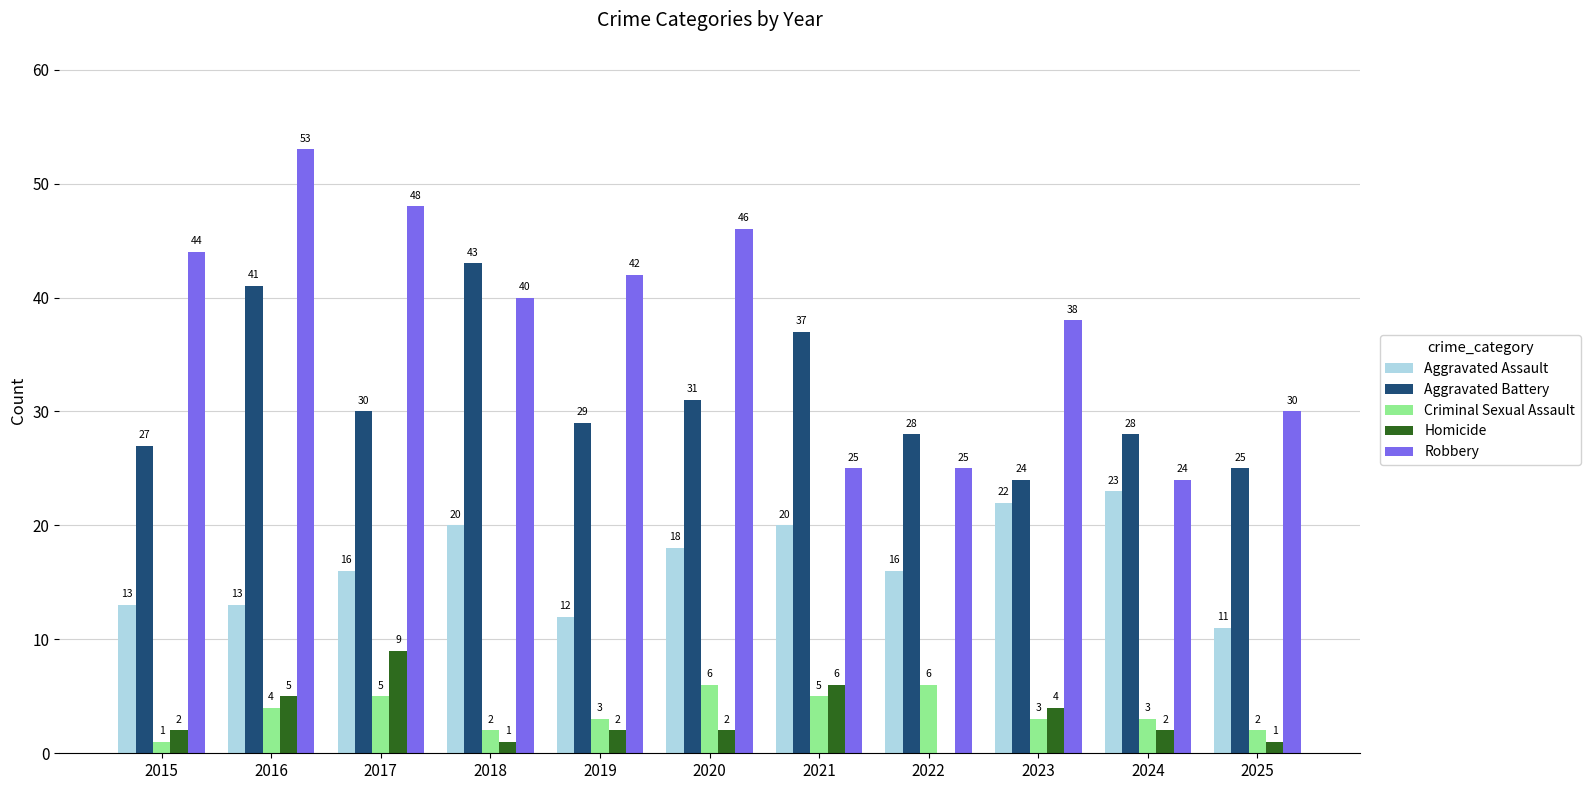

Between 2020 and 2025, which series saw the biggest shift?

Robbery